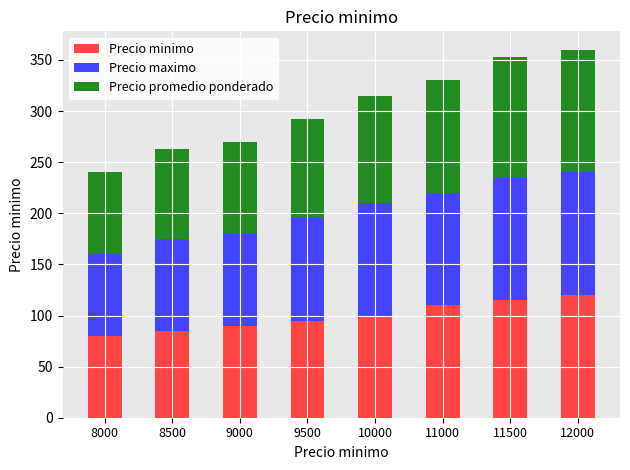

What is the difference between the maximum and minimum values in the Precio minimo series?

40.0